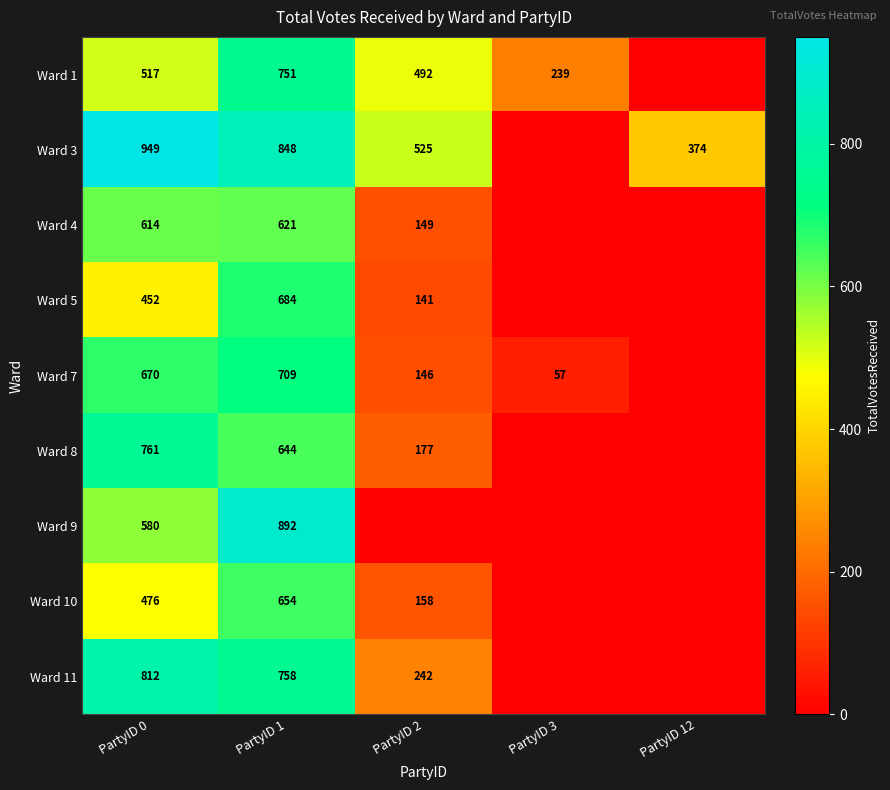

What is the sum of the Ward 11 values at PartyID 1 and PartyID 2?

1000